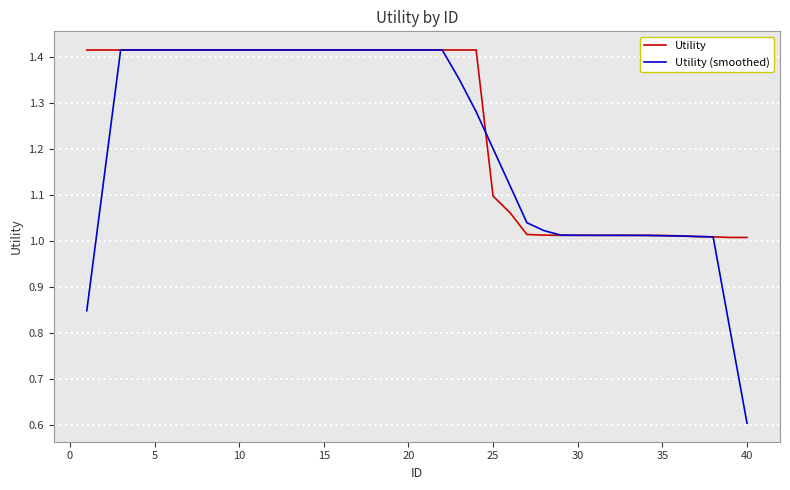

Which series has the largest total across all categories?

Utility